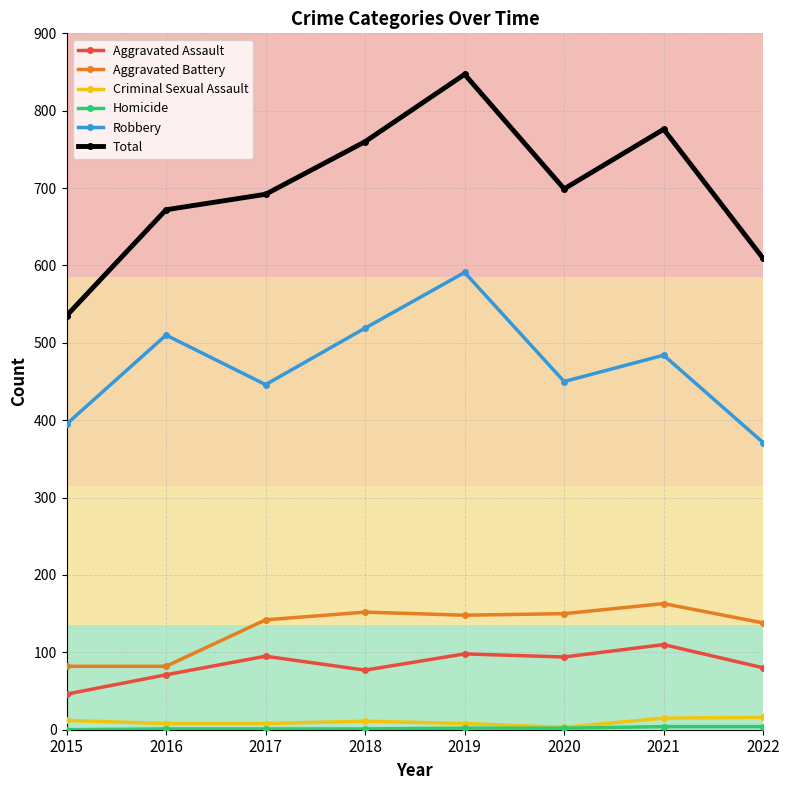

True or false: Robbery has a value of 523 at 2015.

False